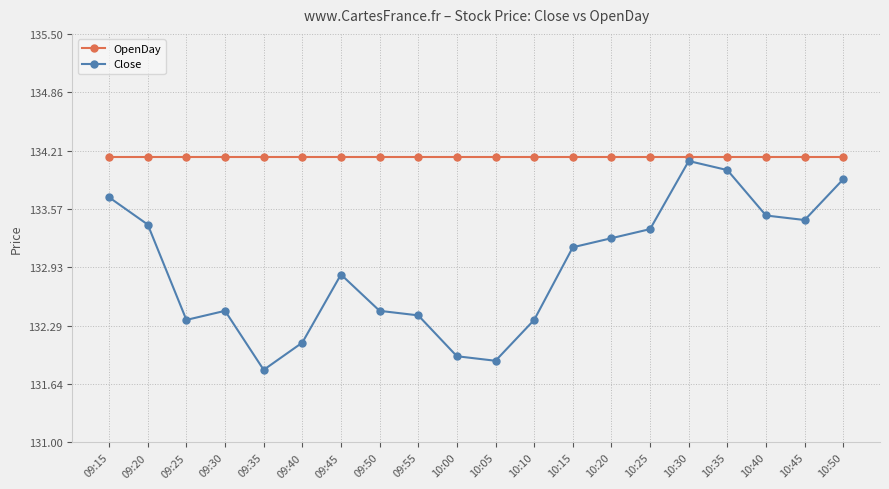

Which series has the largest total across all categories?

OpenDay